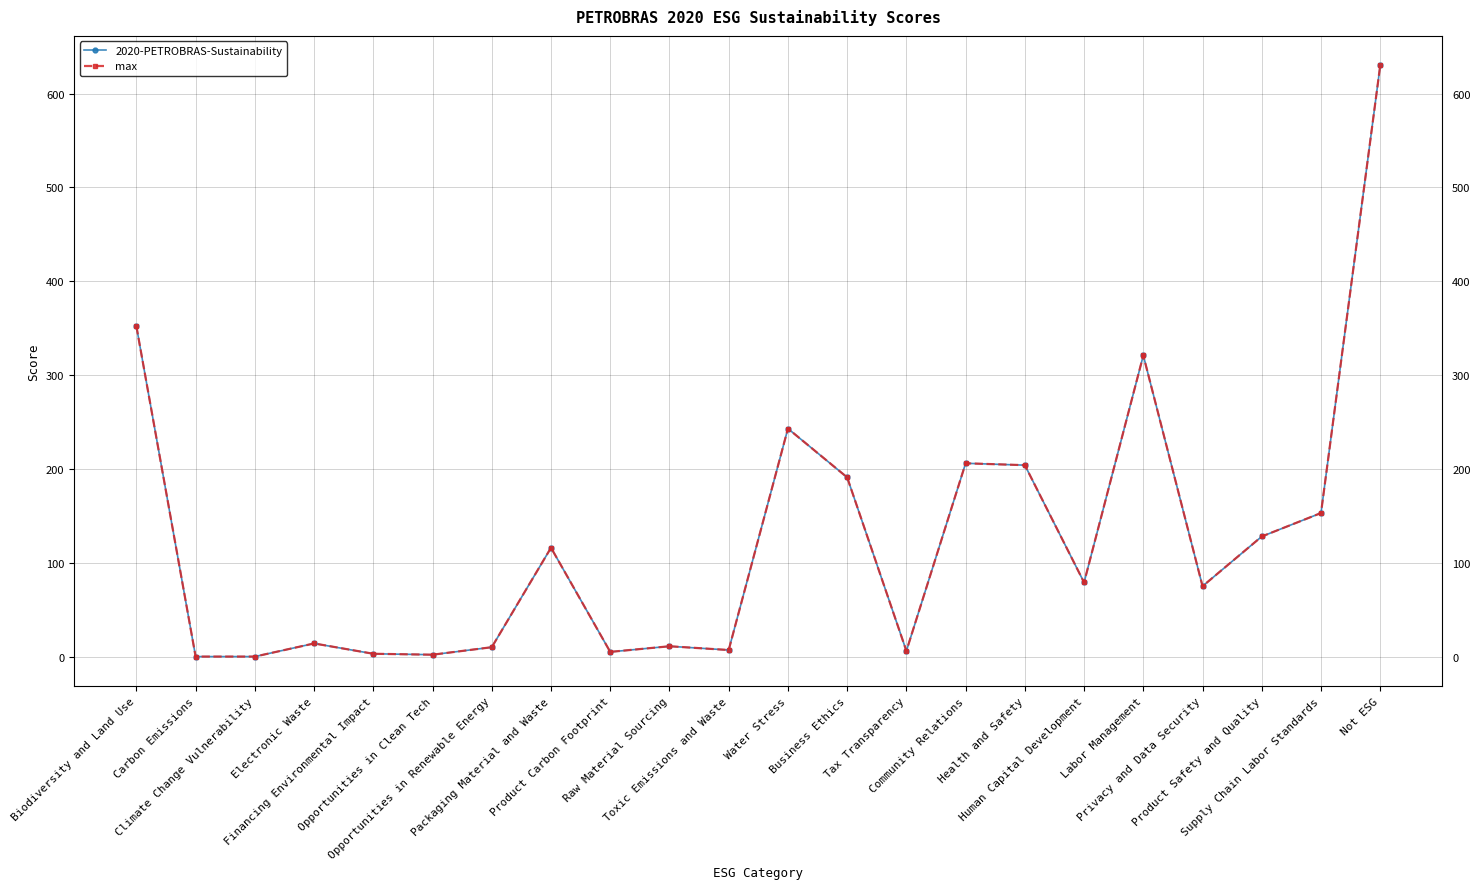

What is the total value across all series at Tax Transparency?

12